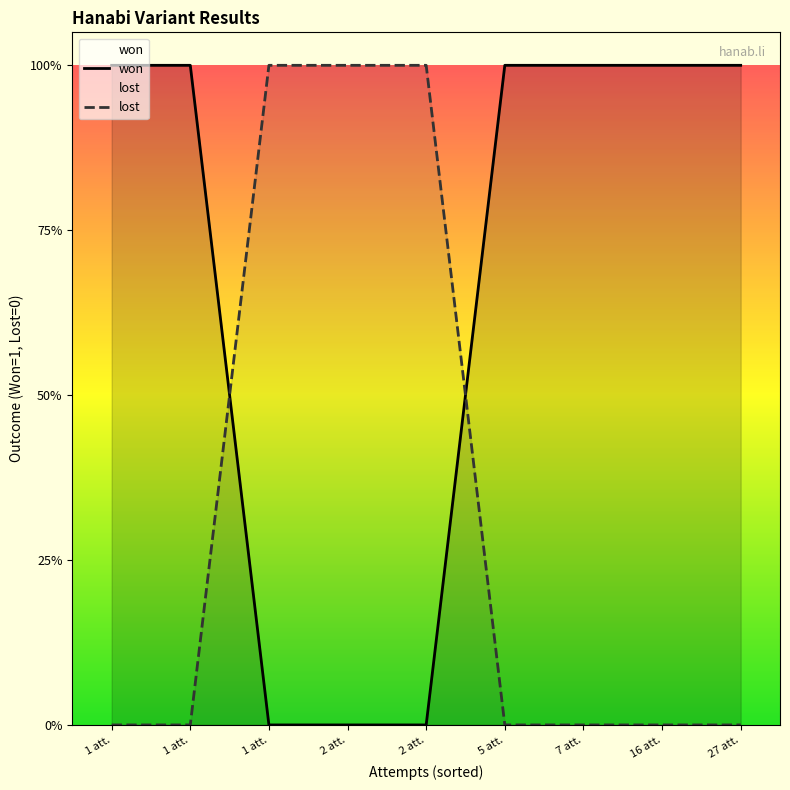

What is the difference between the second highest and second lowest values?

1